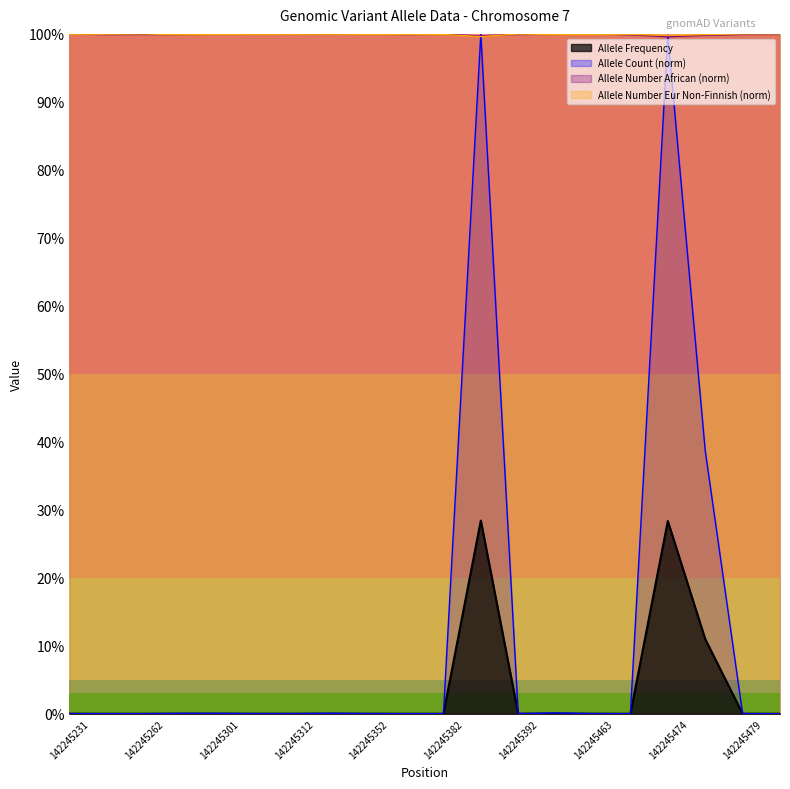

What value does the Allele Count series have at 142245478?

0.4